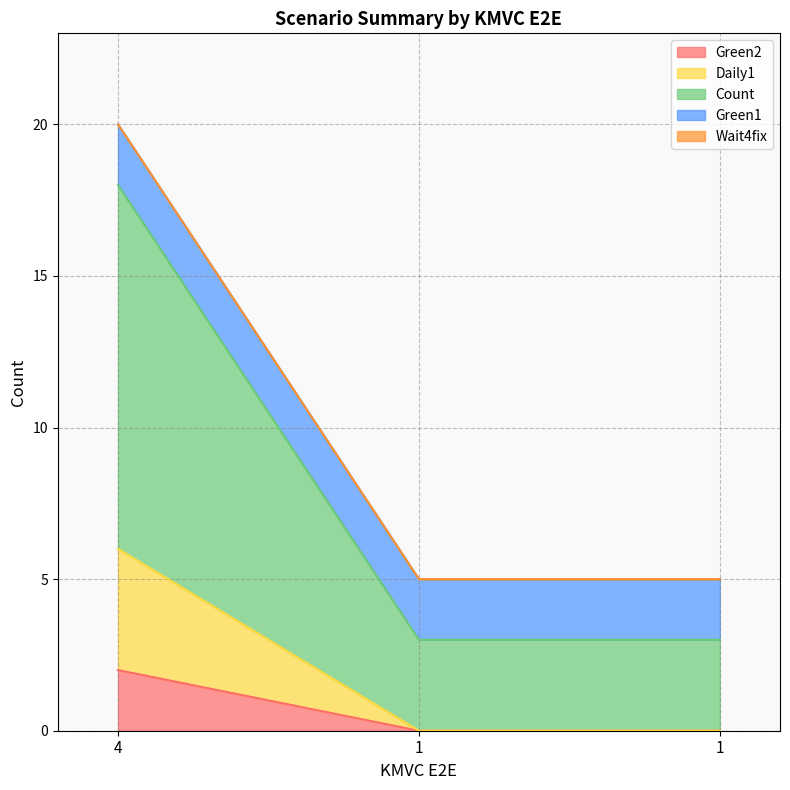

What is the value of the Green2 point at the 1st from the left?

2